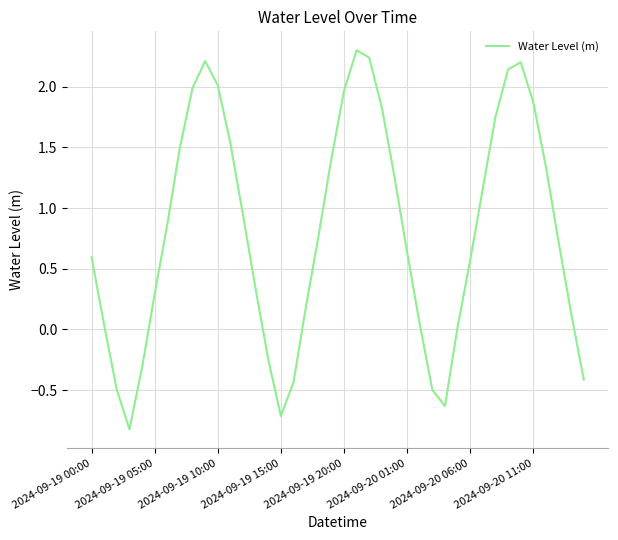

What is the difference between the maximum and minimum values?

3.1